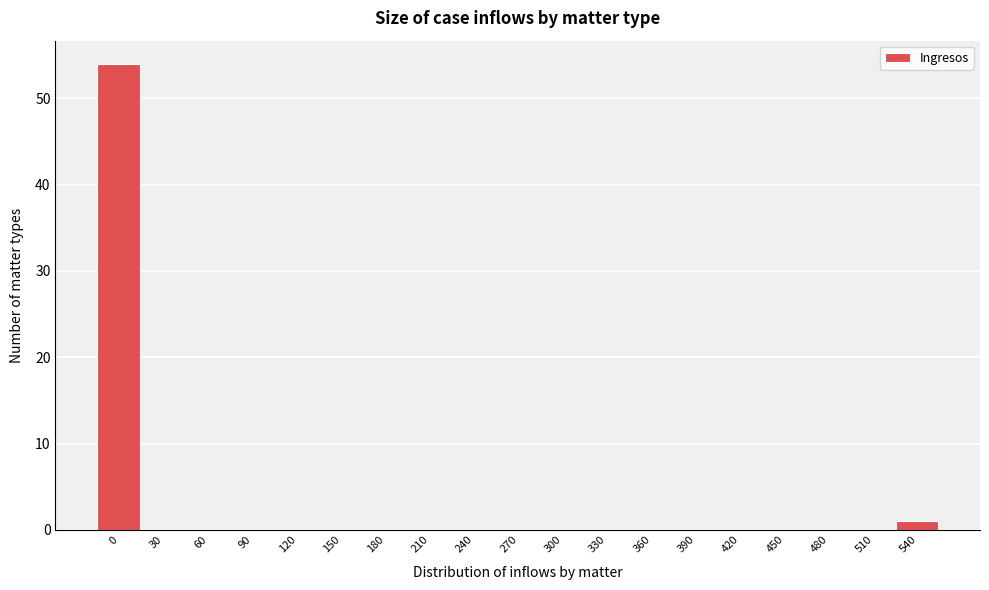

Reading right to left, extract all data points from this chart.

540=1	510=0	480=0	450=0	420=0	390=0	360=0	330=0	300=0	270=0	240=0	210=0	180=0	150=0	120=0	90=0	60=0	30=0	0=54